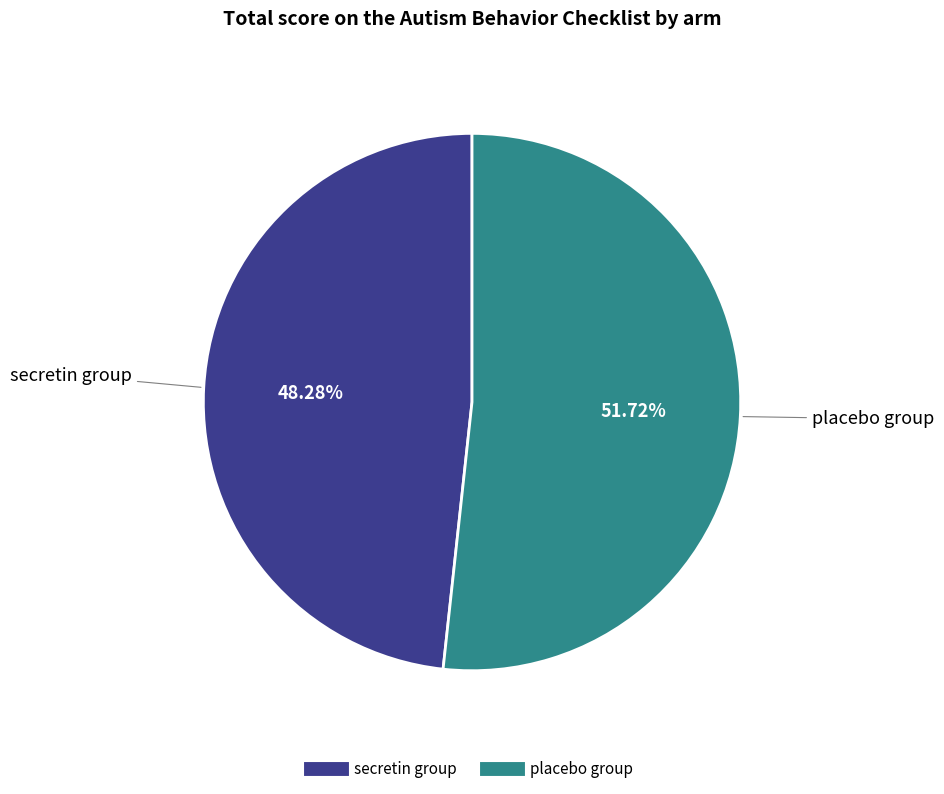

To the nearest percent, what is the combined percentage of placebo group and secretin group?

100%